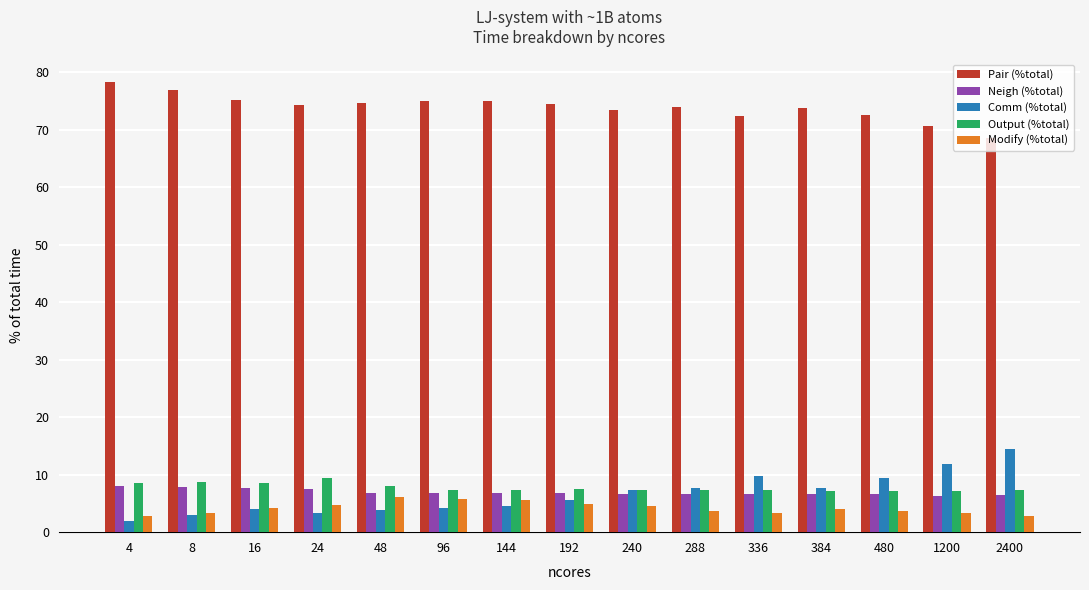

What is the maximum value for Comm (%total)?

14.5